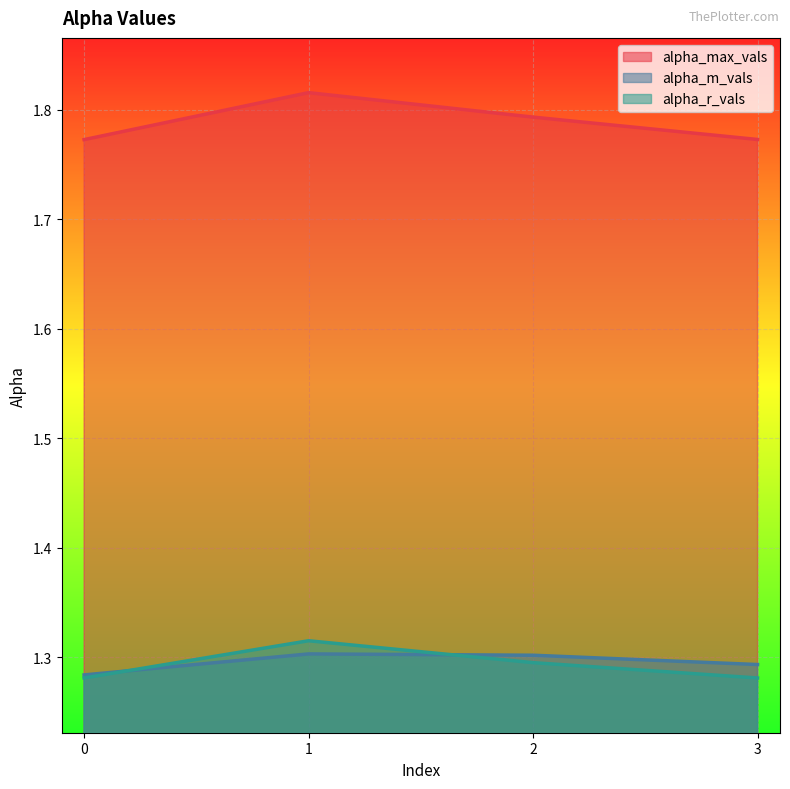

List the labels in order of alpha_r_vals value, largest first.

1, 2, 0, 3